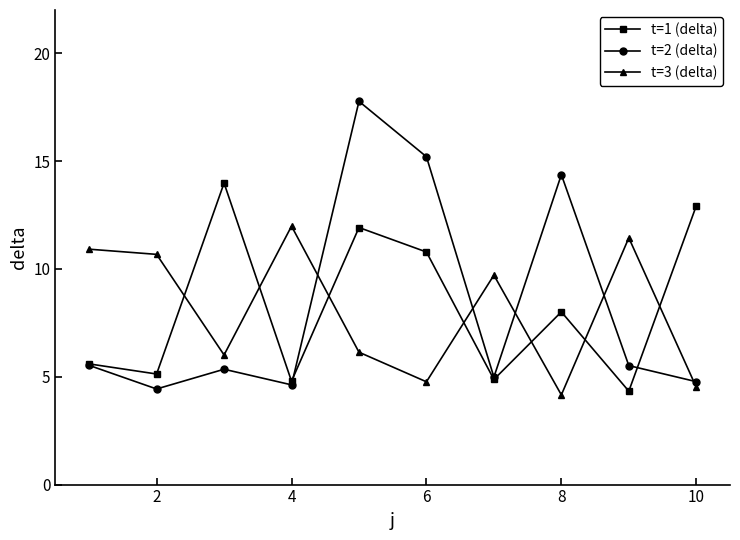

Which series has the largest range (max minus min)?

t=2 (delta)